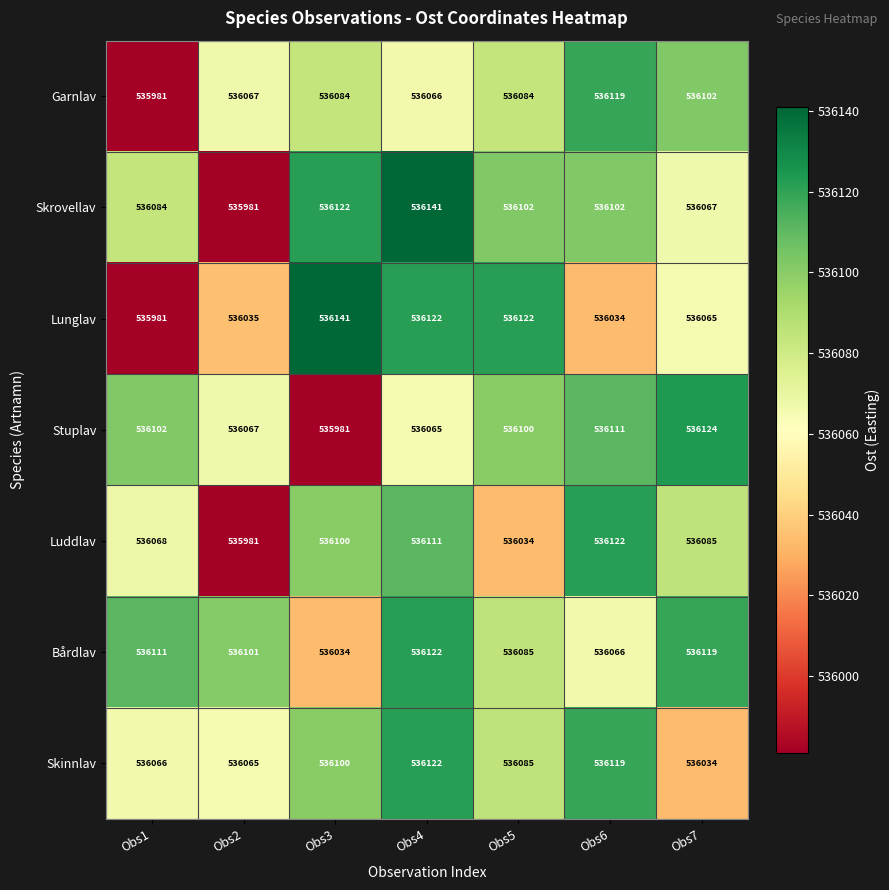

Count the number of data series in this chart.

7